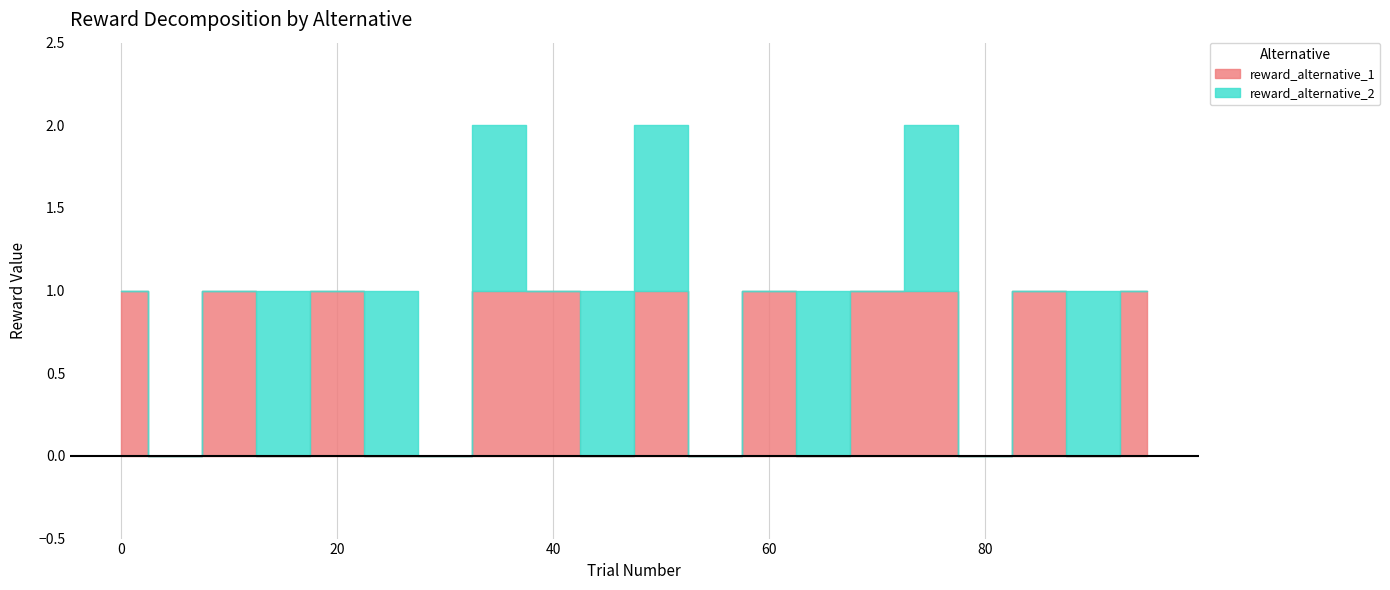

Is the value of reward_alternative_1 at 55 greater than the value of reward_alternative_2 at 35?

No